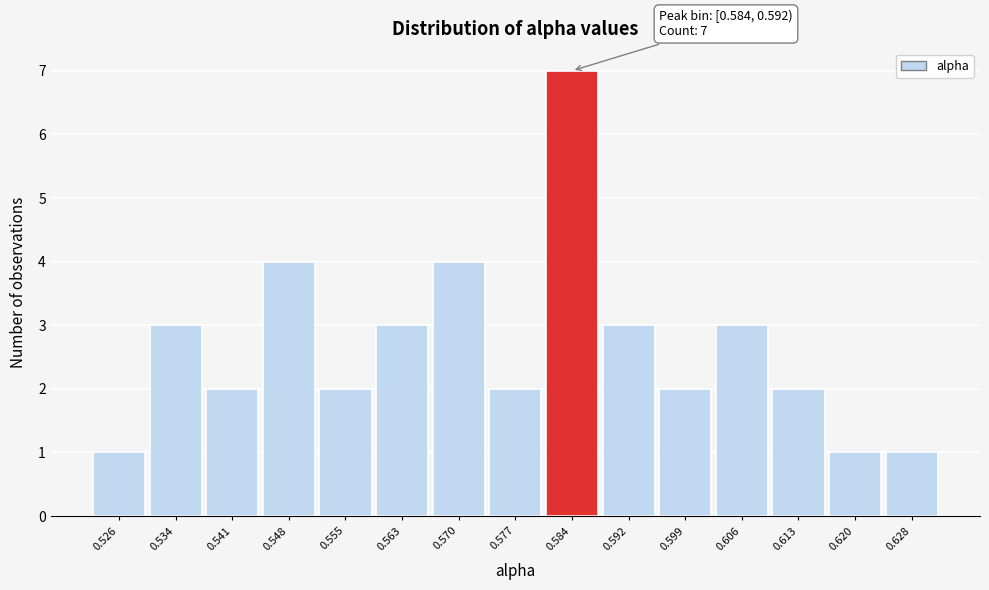

Reading left to right, extract all data points from this chart.

1	3	2	4	2	3	4	2	7	3	2	3	2	1	1